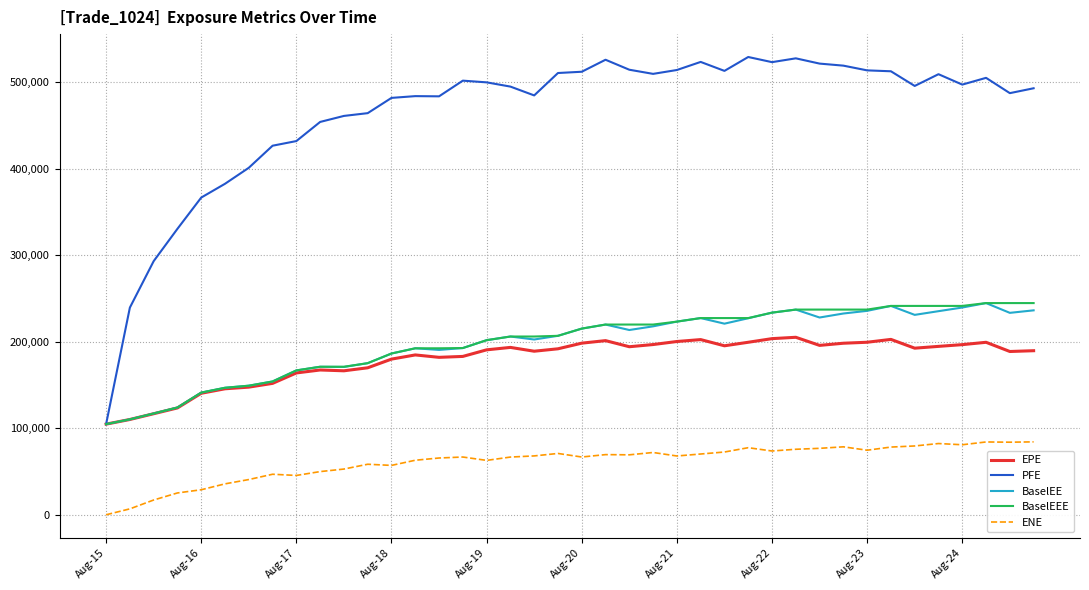

Which series has the largest range (max minus min)?

PFE